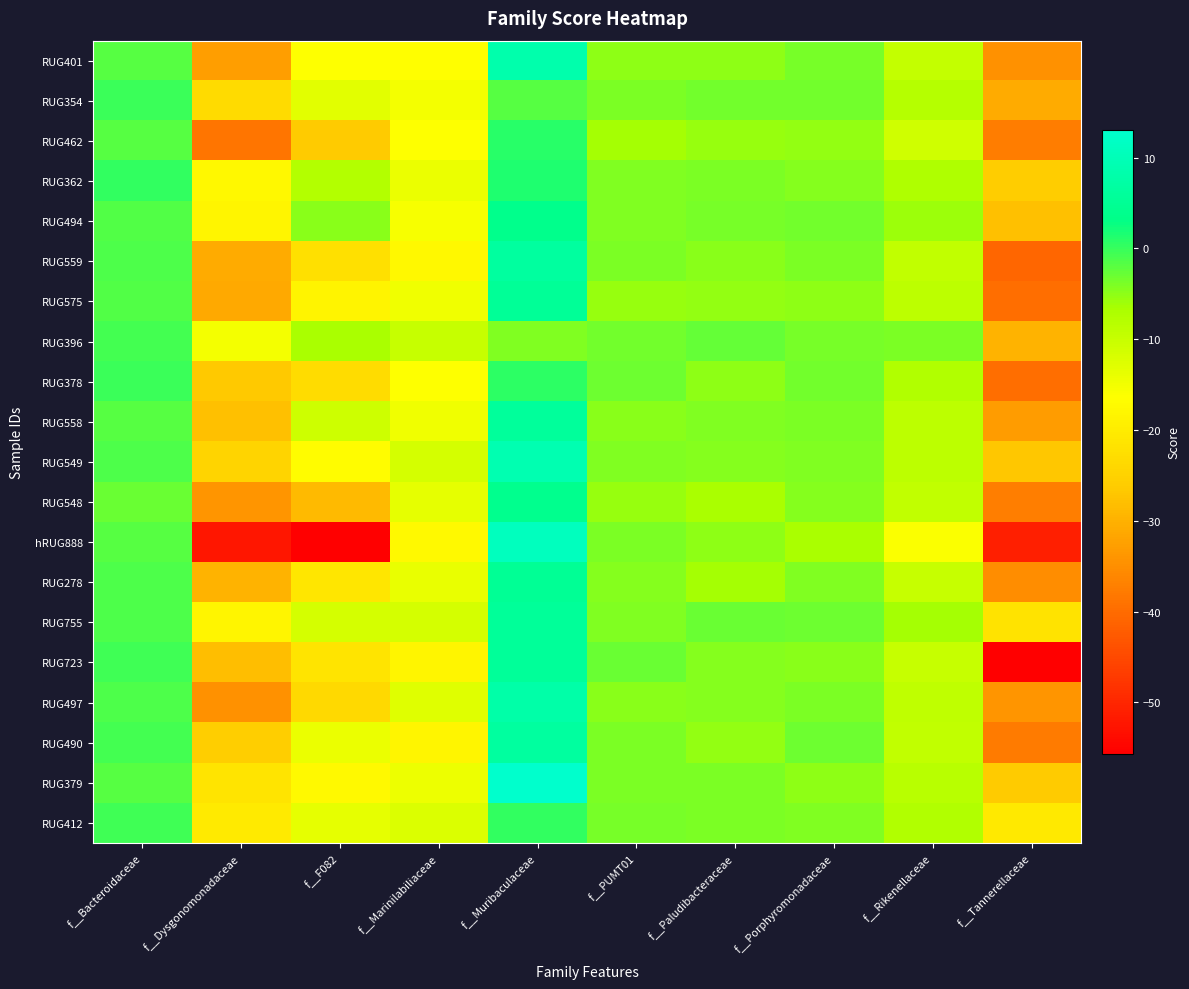

Count the number of data series in this chart.

20